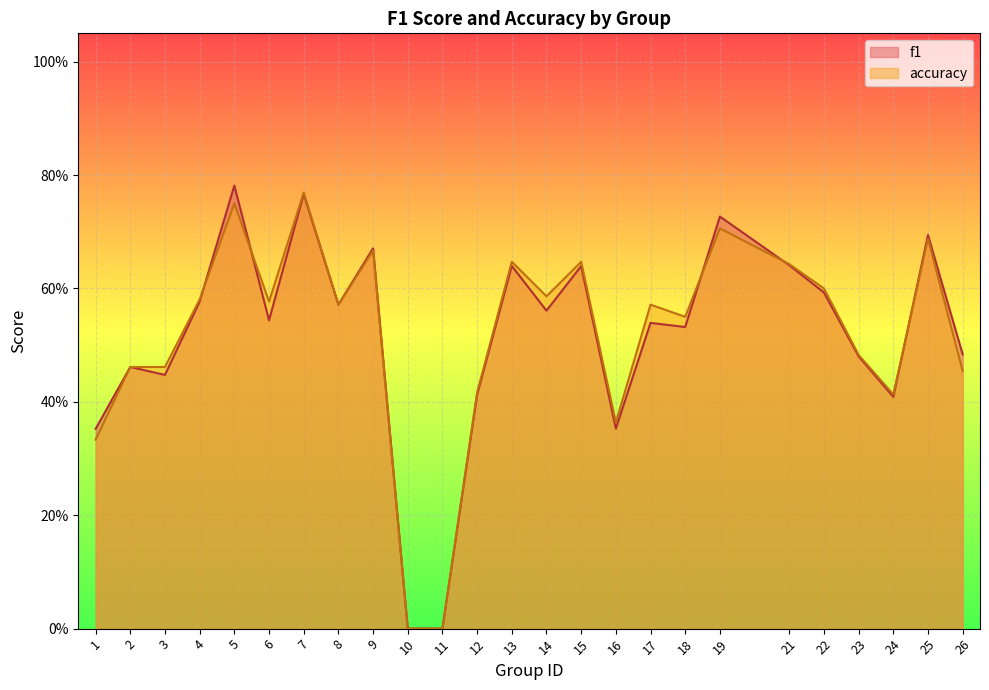

True or false: accuracy has a value of 0.7 at 23.

False